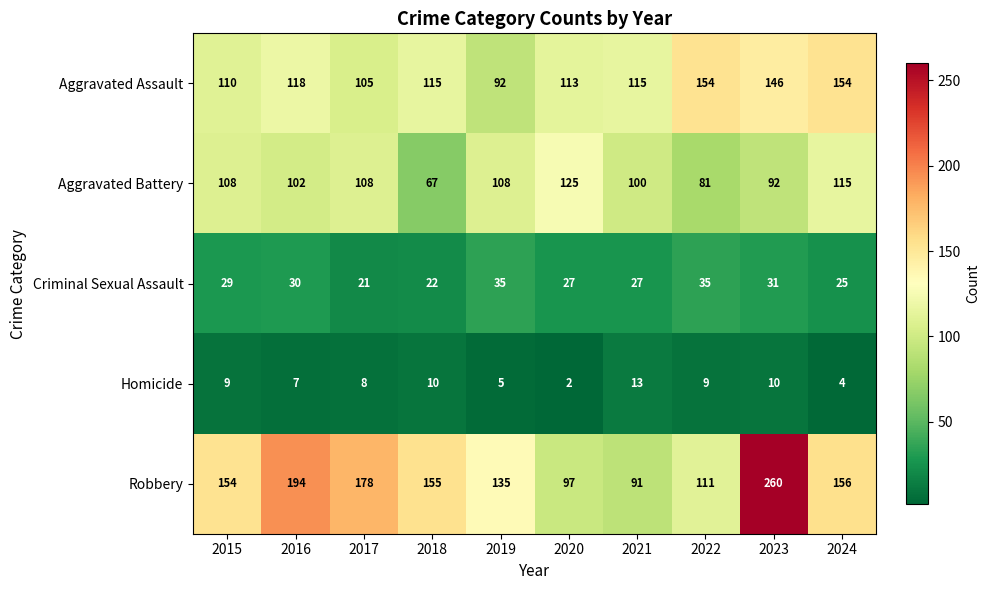

What is the total value across all series at 2018?

369